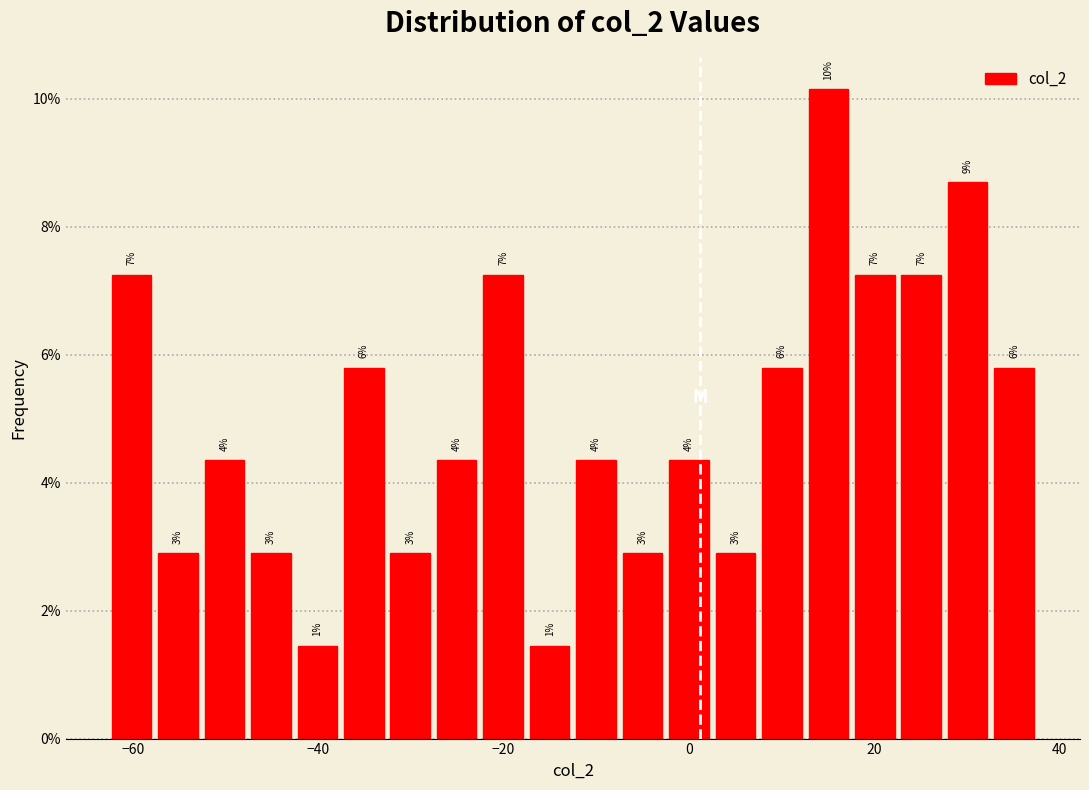

Read against the x-axis, roughly where is the centre of the tallest bar?

16